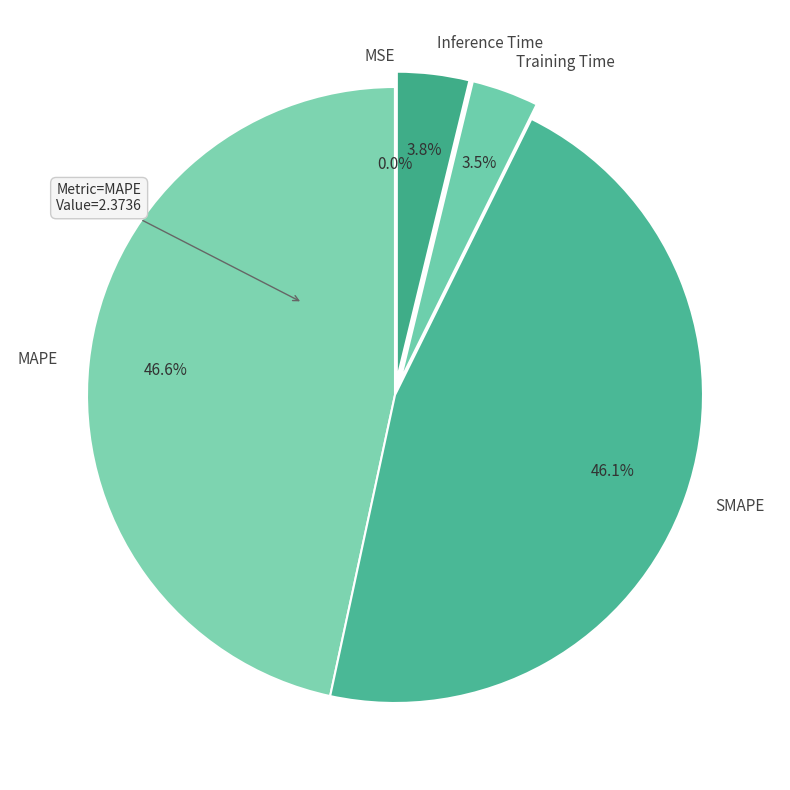

Is there any slice that represents more than half of the pie?

No